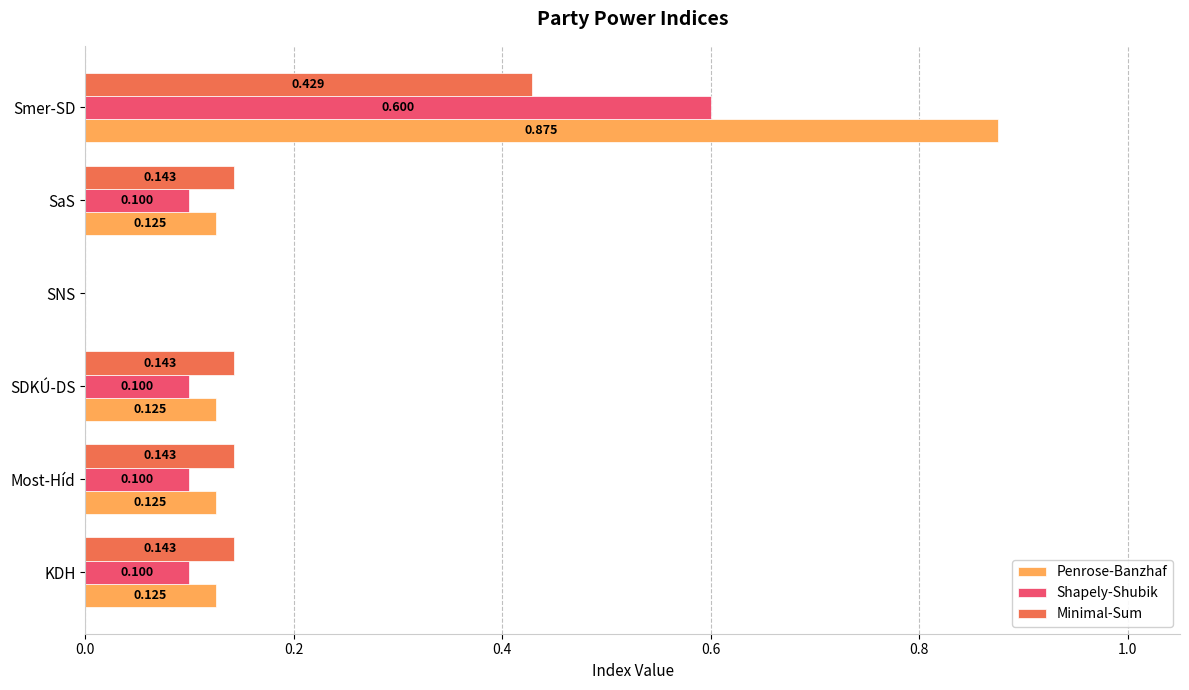

Which label corresponds to the largest value in the chart?

Smer-SD